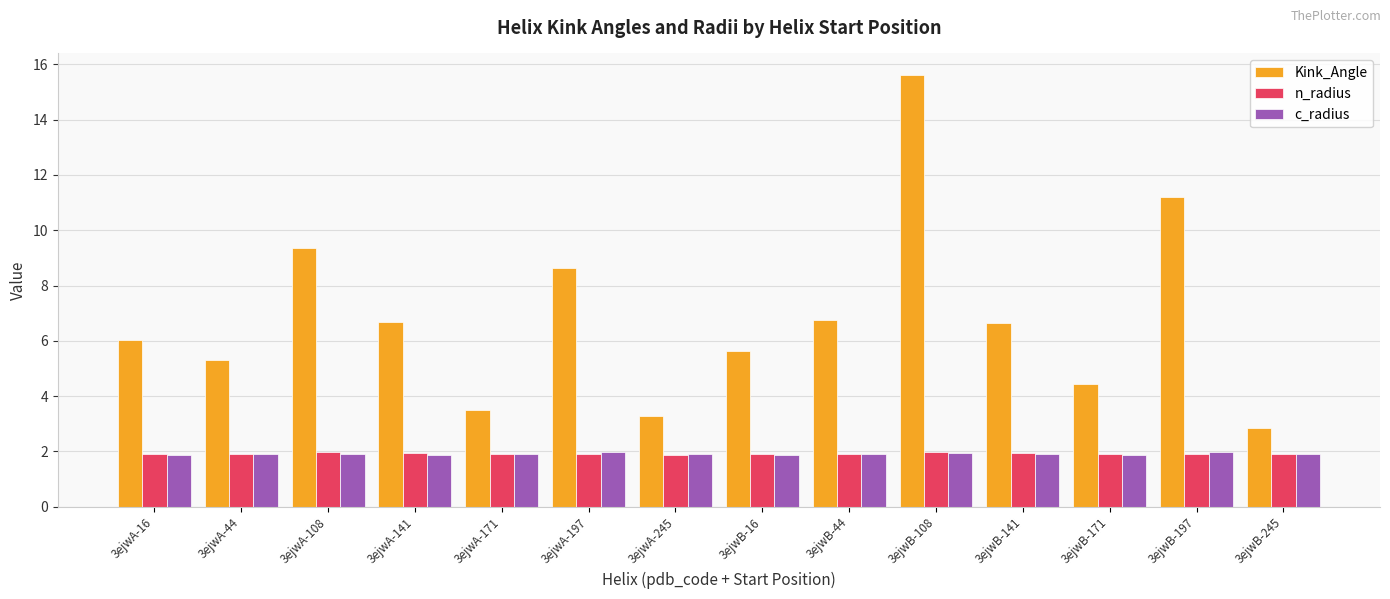

At how many categories does at least one series exceed 2?

14